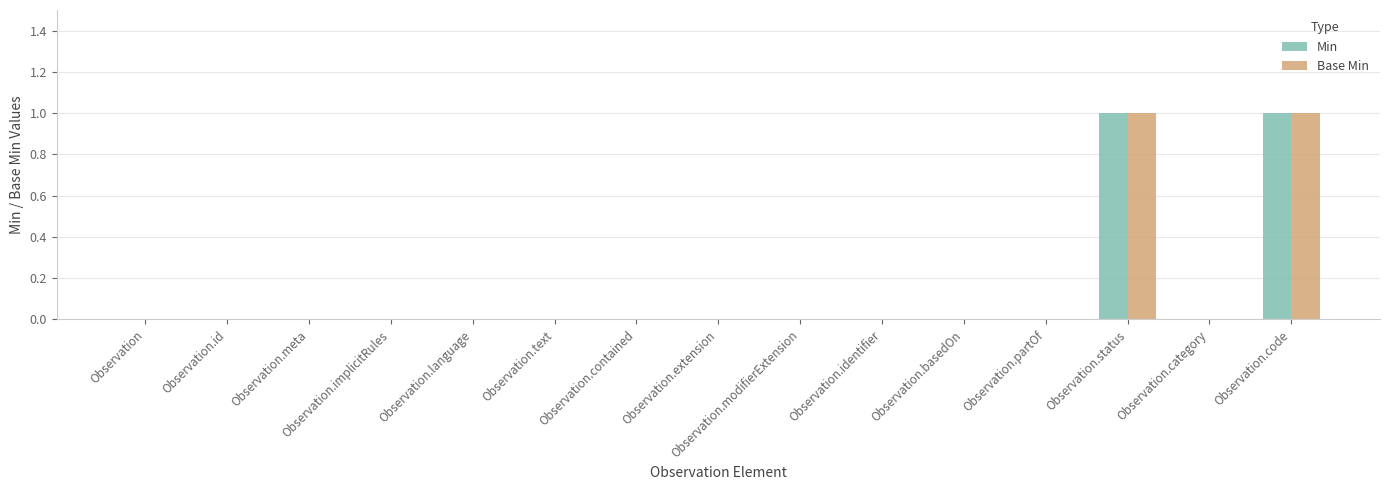

The Base Min series shows -1 at Observation.id. True or false?

False